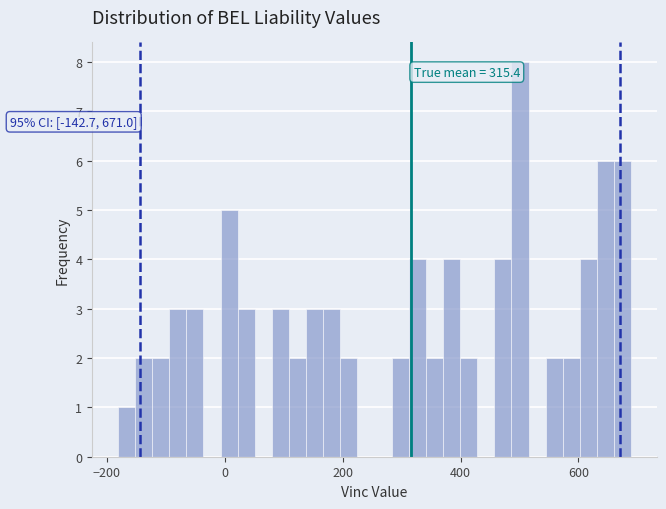

Read against the x-axis, roughly where is the centre of the tallest bar?

500